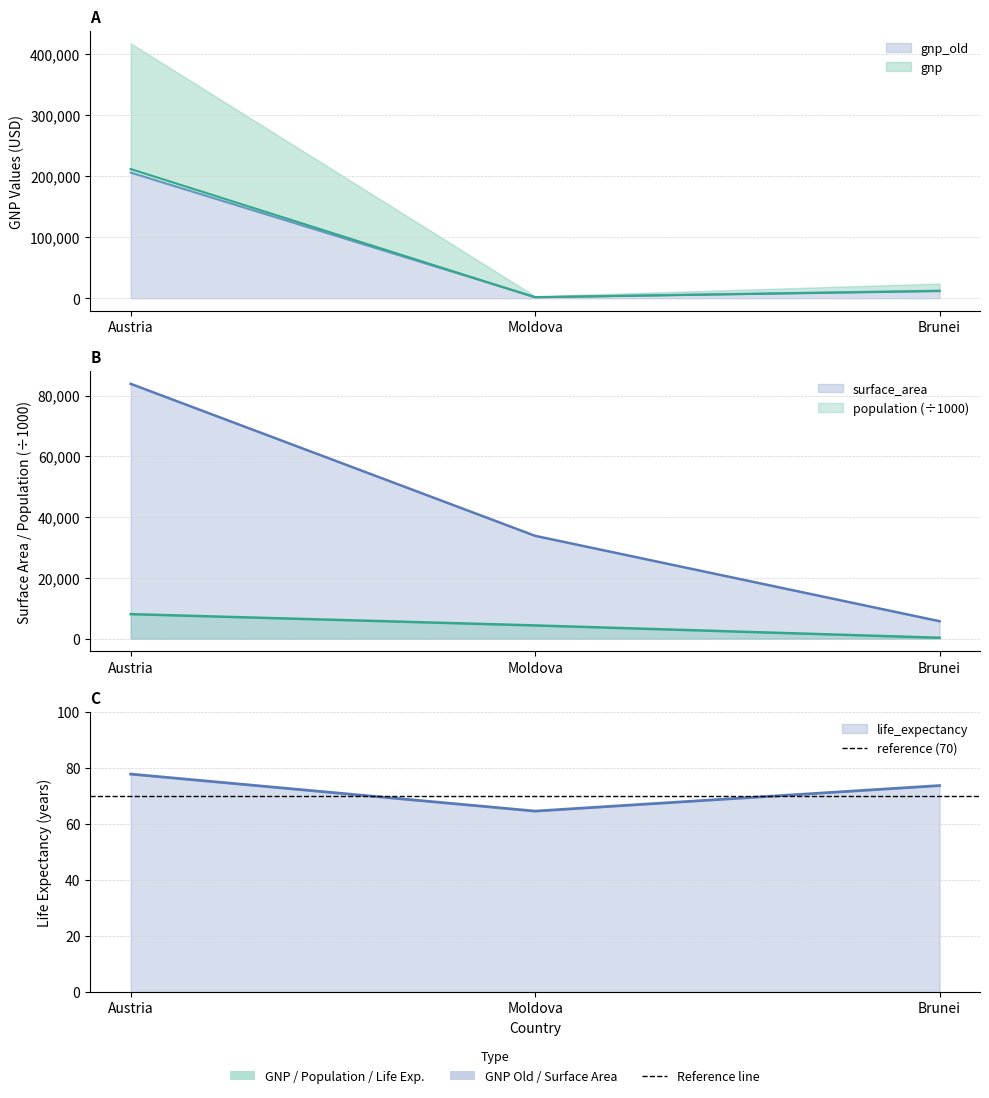

List the labels in order of life_expectancy value, smallest first.

Moldova, Brunei, Austria